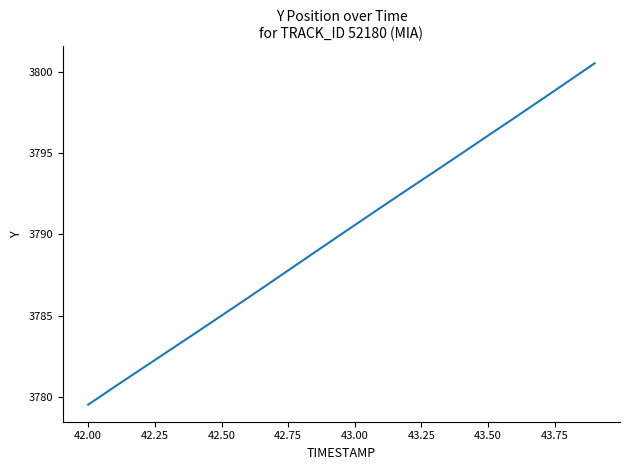

What is the minimum value shown in the chart?

3779.5